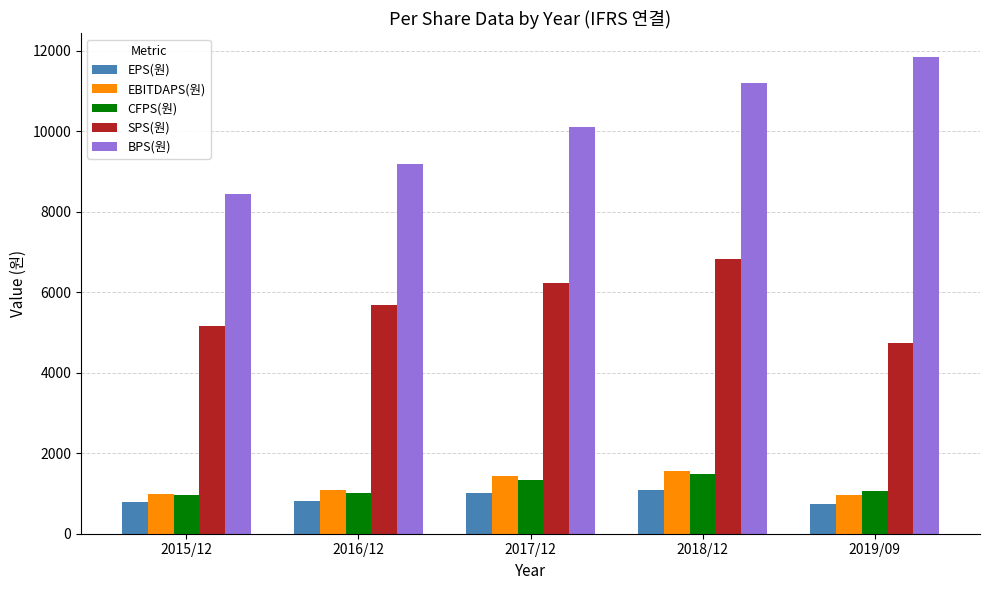

What is the maximum value for EPS(원)?

1075